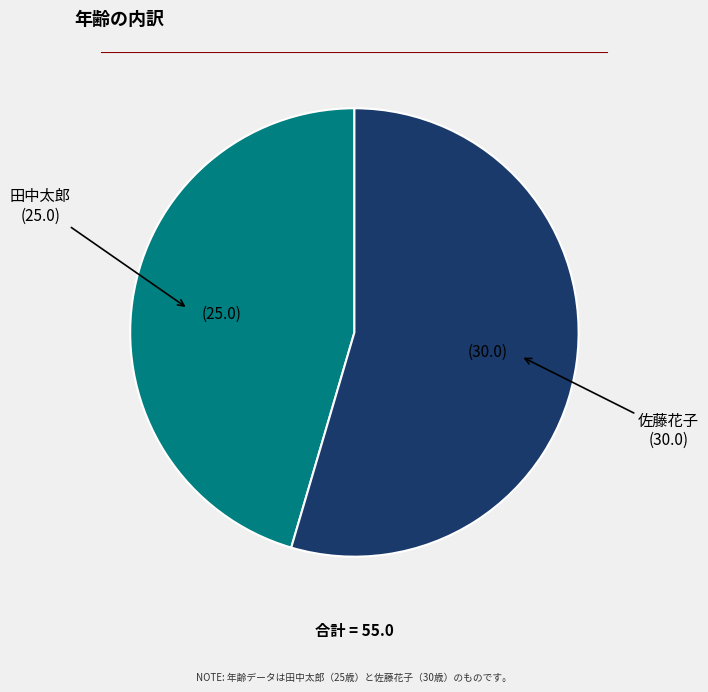

Is there a majority slice in this chart?

Yes